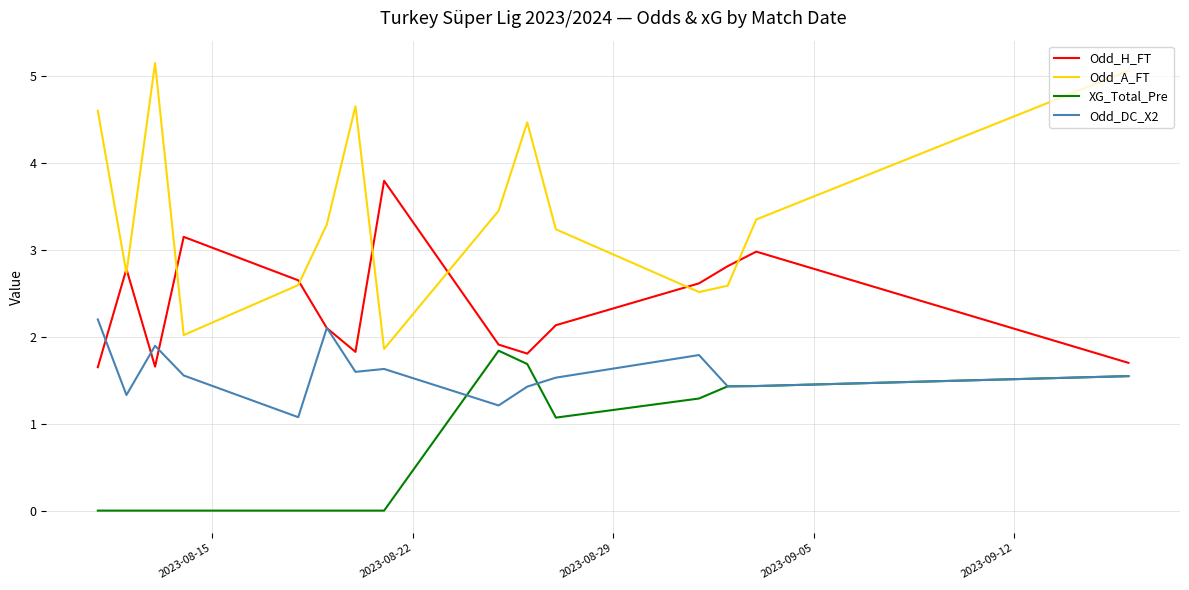

Rank the series by their average value, from highest to lowest.

Odd_A_FT, Odd_H_FT, Odd_DC_X2, XG_Total_Pre